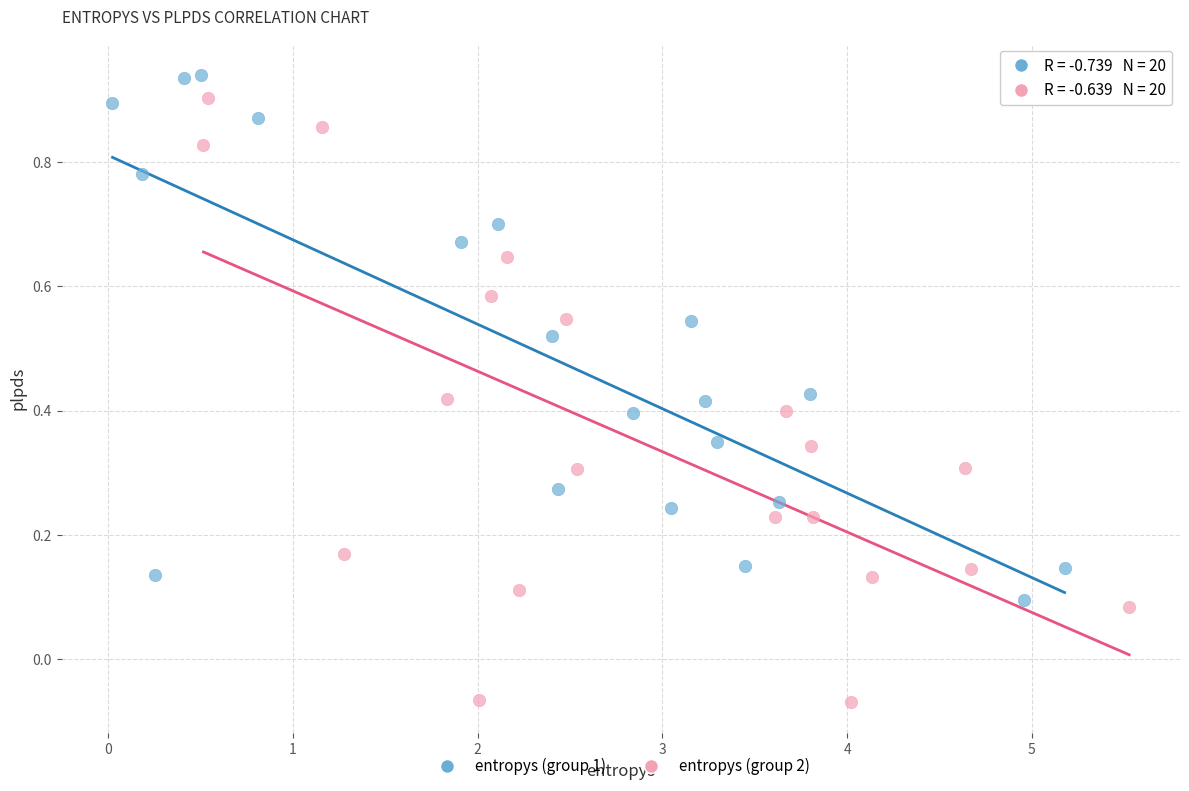

What are all the series names shown in the legend?

entropys (group 1), entropys (group 2)